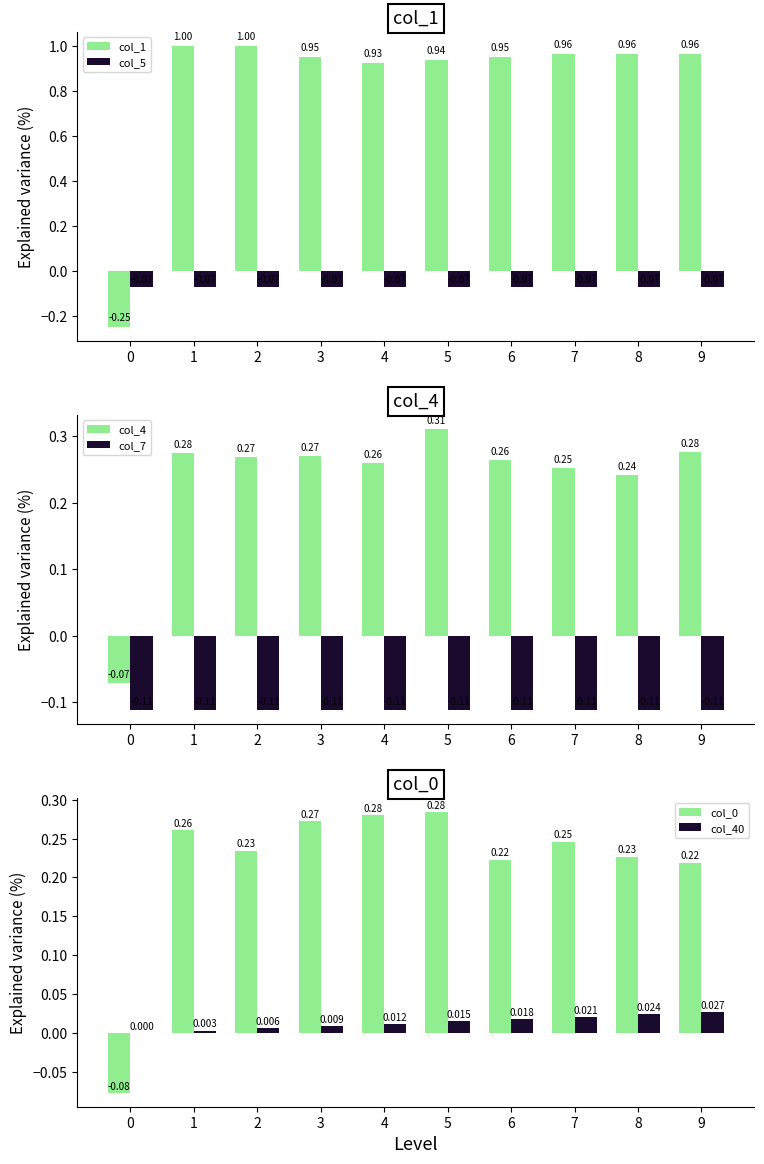

At which category is the sum across all series the highest?

5